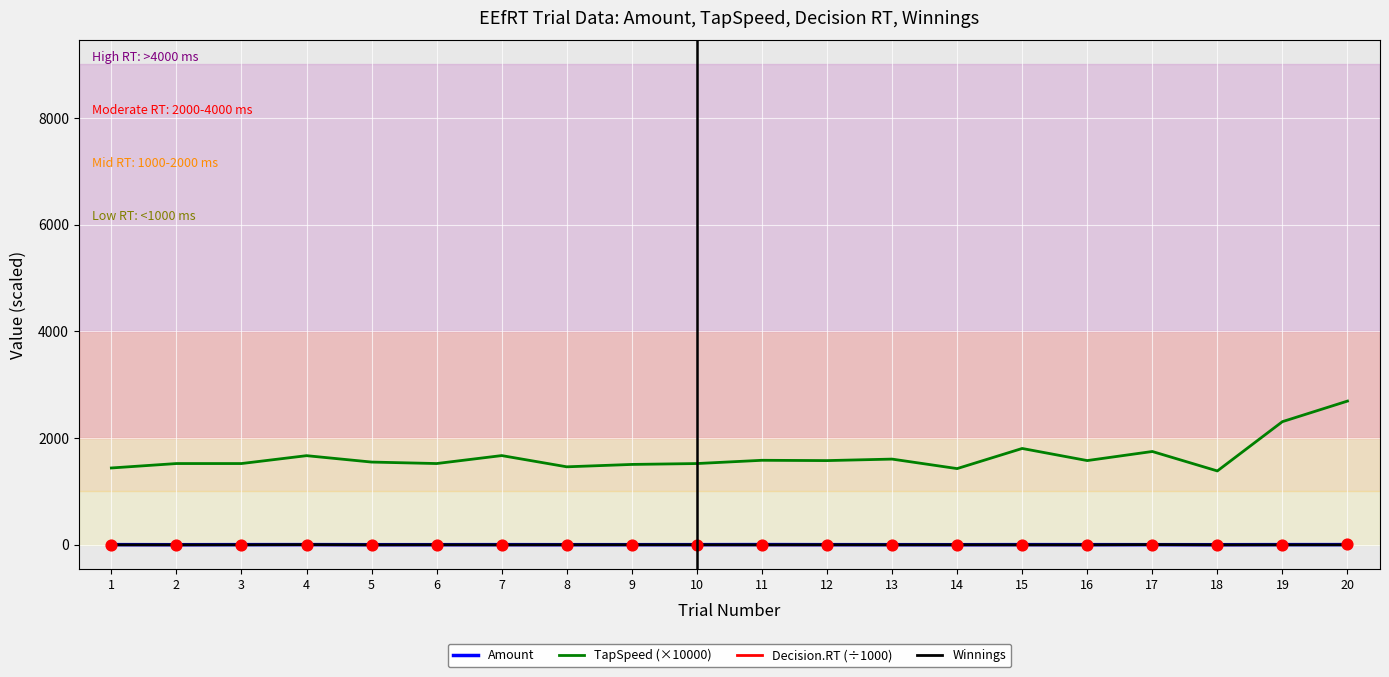

What is the total value across all series at 19?

2312.9